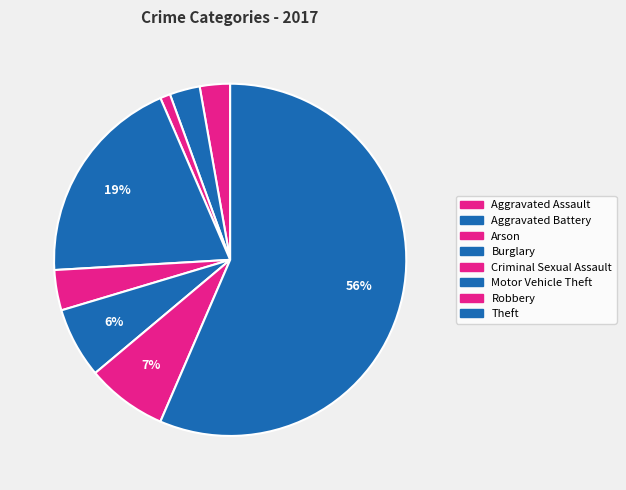

To the nearest percent, what is the difference between the largest and smallest slice percentages?

56%